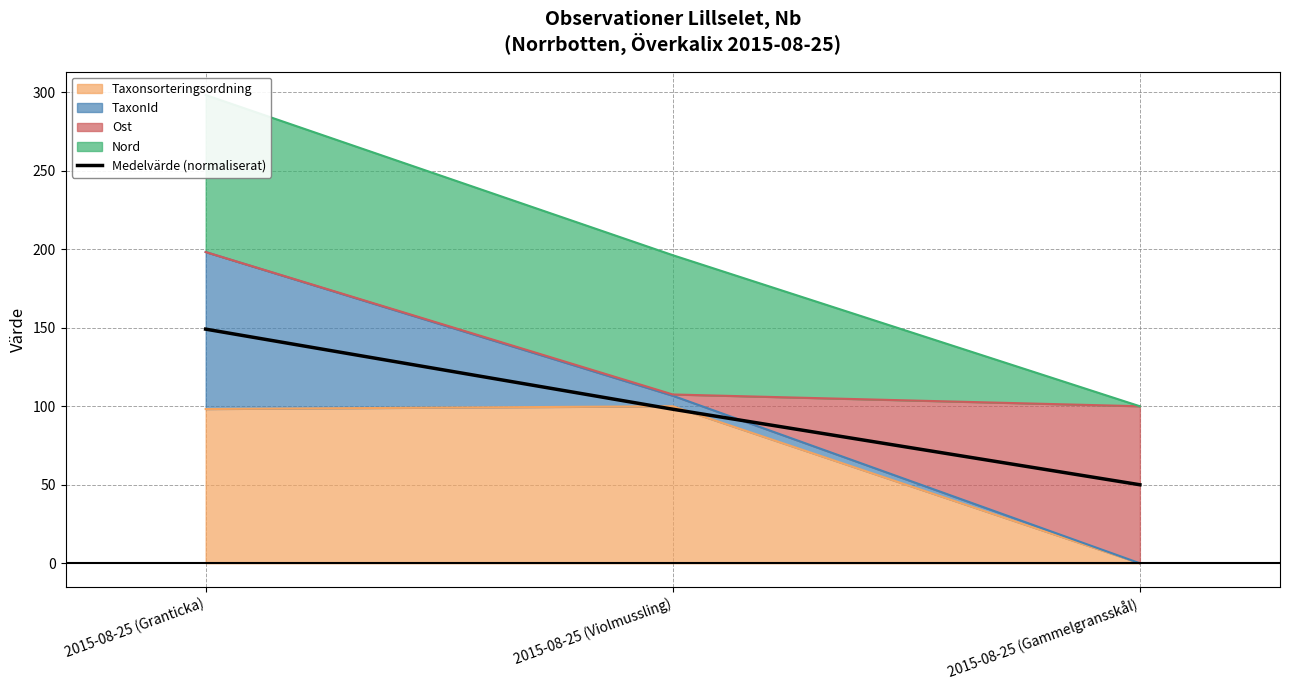

Is it true that the value at 2015-08-25 (Gammelgransskål) is 50.0?

True